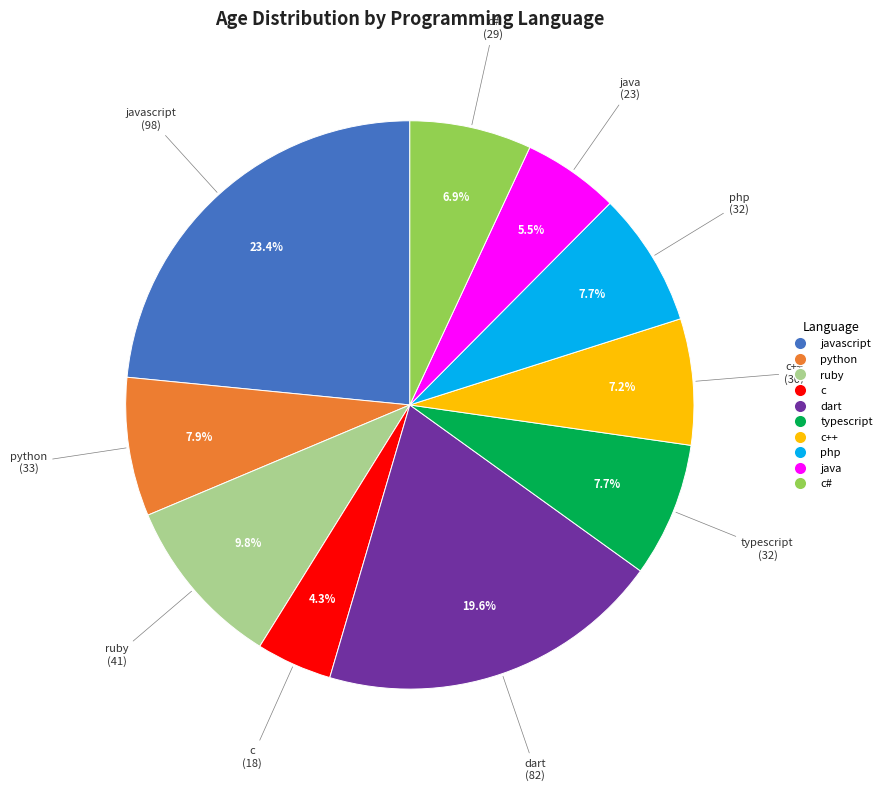

To the nearest percent, what percentage of the pie is ruby?

10%